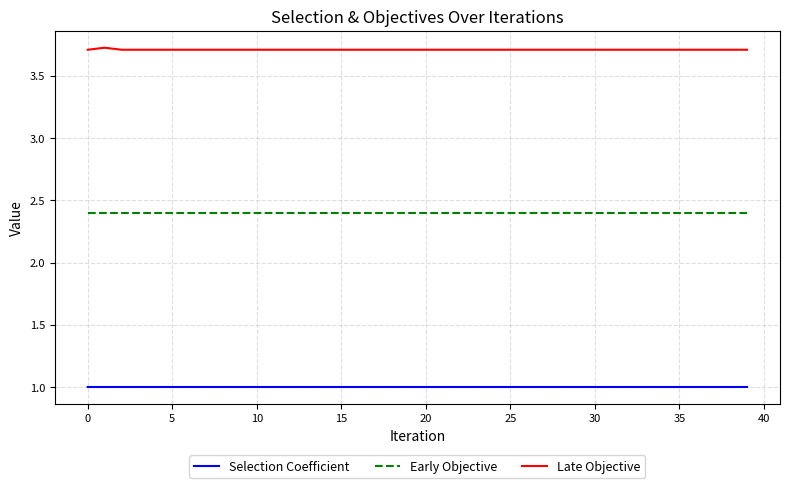

Rank the series by their average value, from lowest to highest.

Selection Coefficient, Early Objective, Late Objective